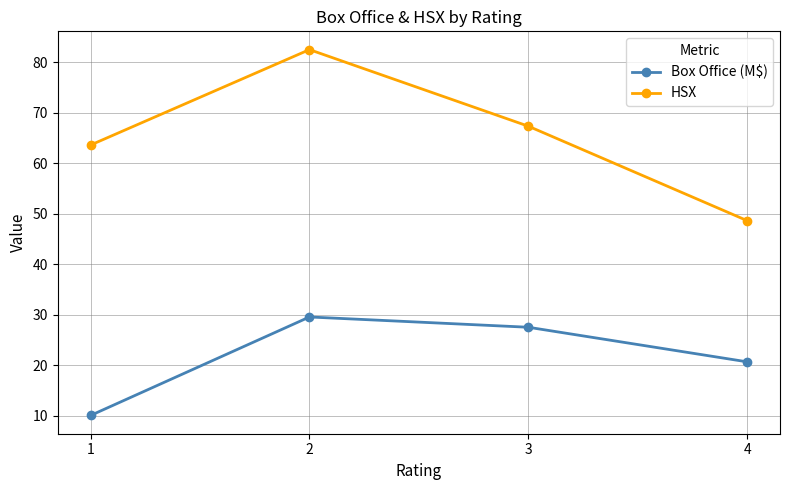

True or false: HSX and Box Office (M$) cross at least once.

False